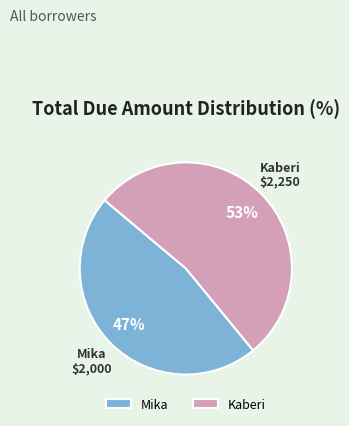

Which slice is the smallest?

Mika